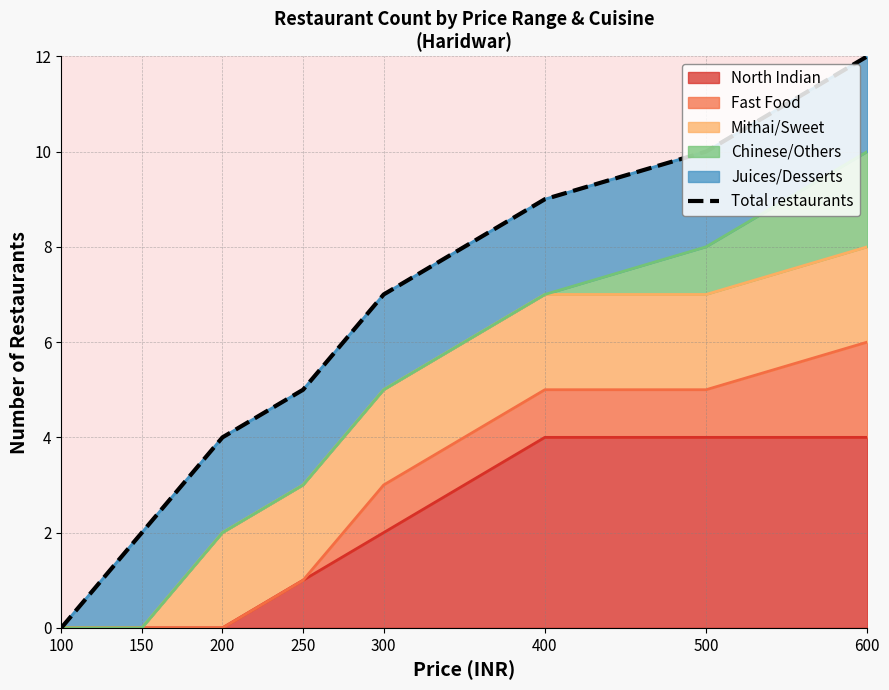

Count the number of categories in the chart.

8